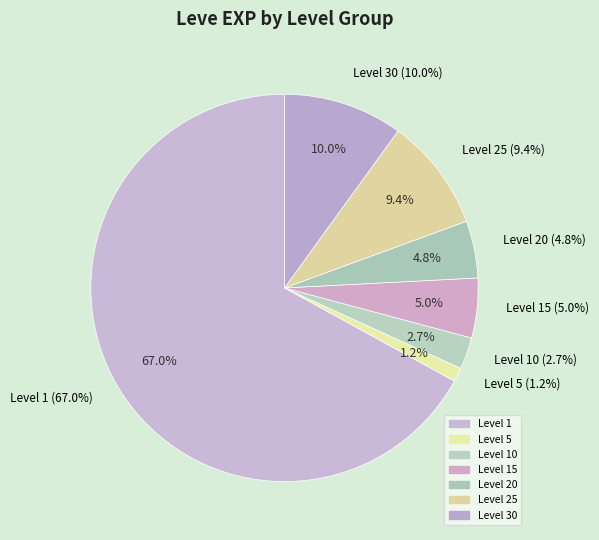

What is the change in value from Level 5 to Level 25?

+4